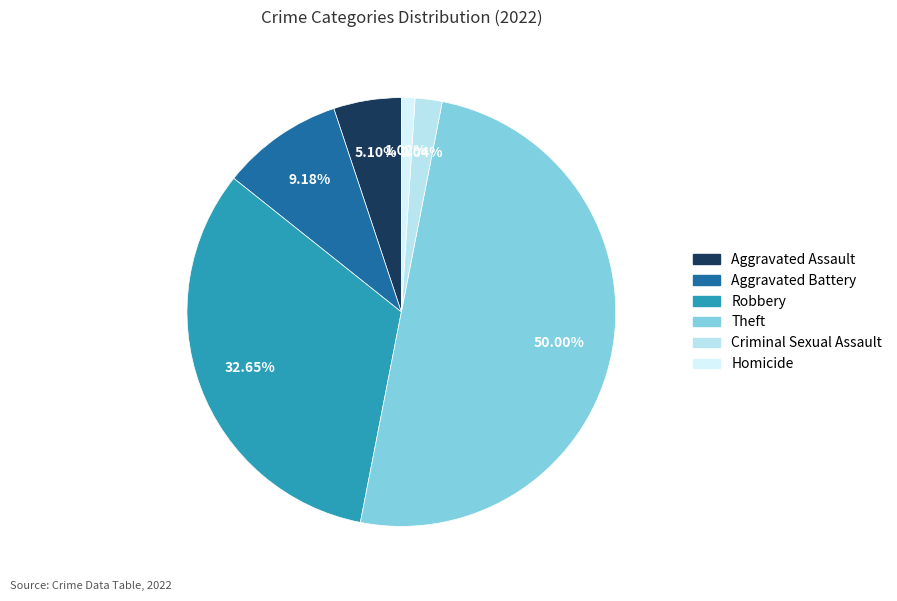

Is Theft the majority of the pie?

Yes